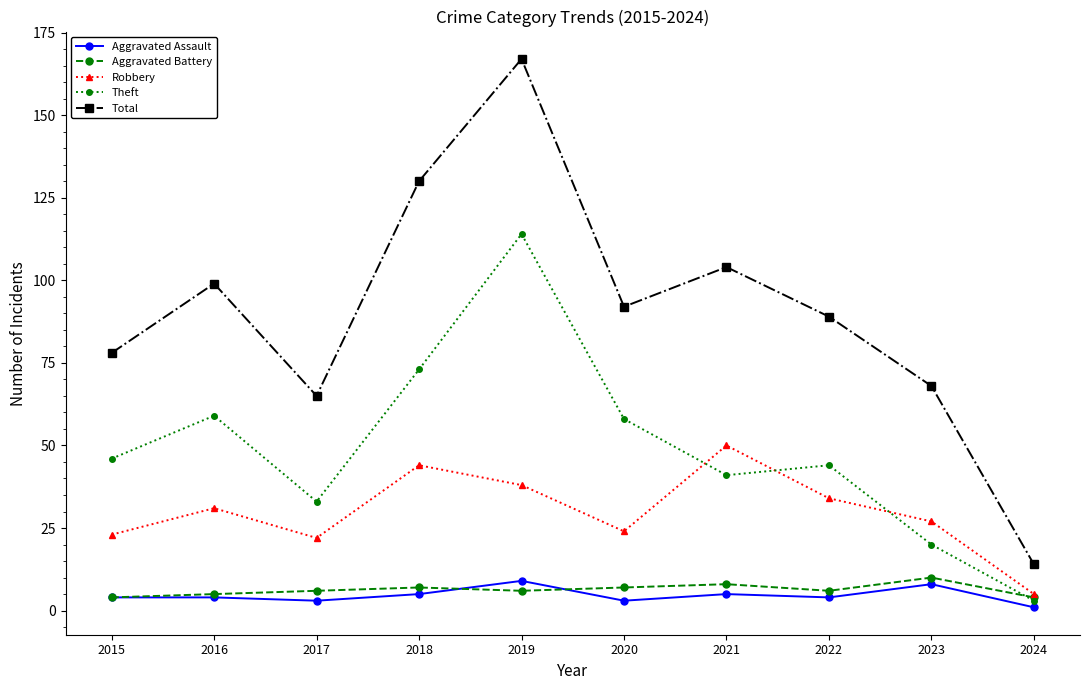

How many data points in Robbery are less than 31?

5